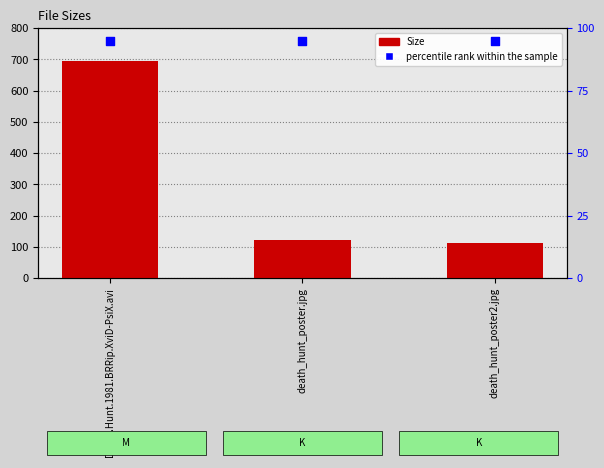

Which series contains the highest Y value?

Size